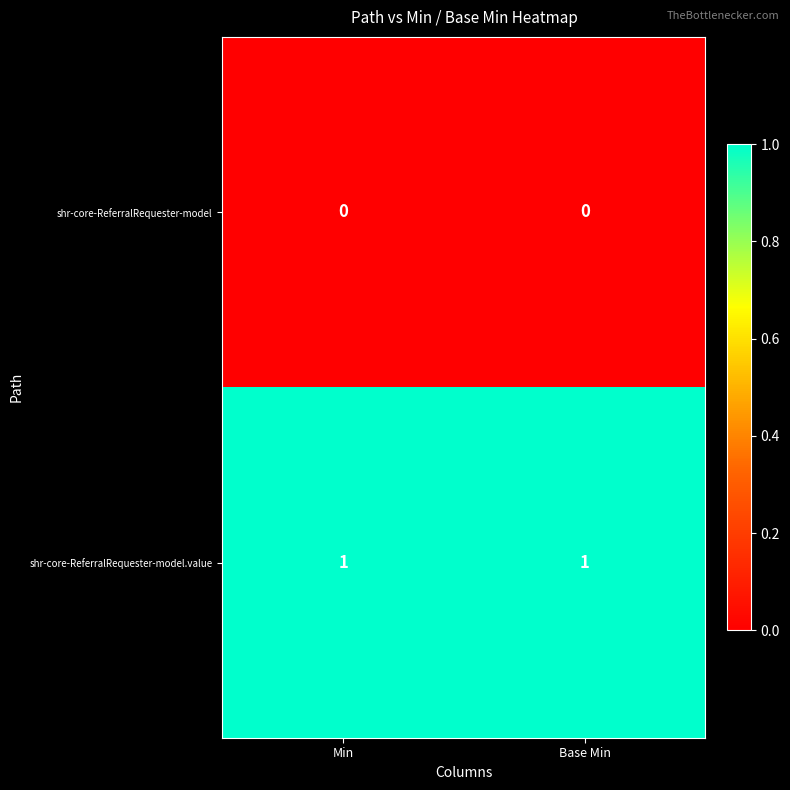

Is the value of shr-core-ReferralRequester-model.value at Base Min greater than the value of shr-core-ReferralRequester-model at Min?

Yes